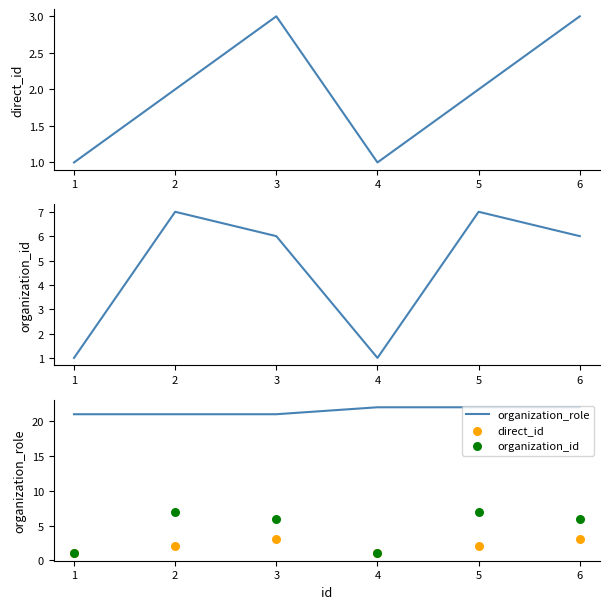

What is the lowest value of the organization_role series?

21